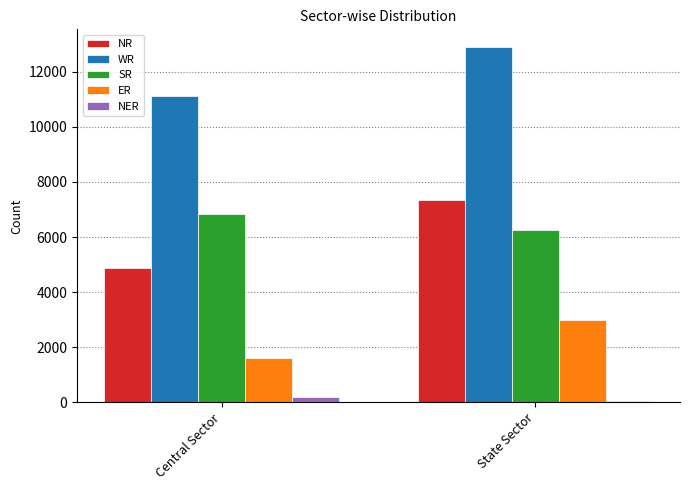

Between Central Sector and State Sector, which series saw the biggest shift?

NR